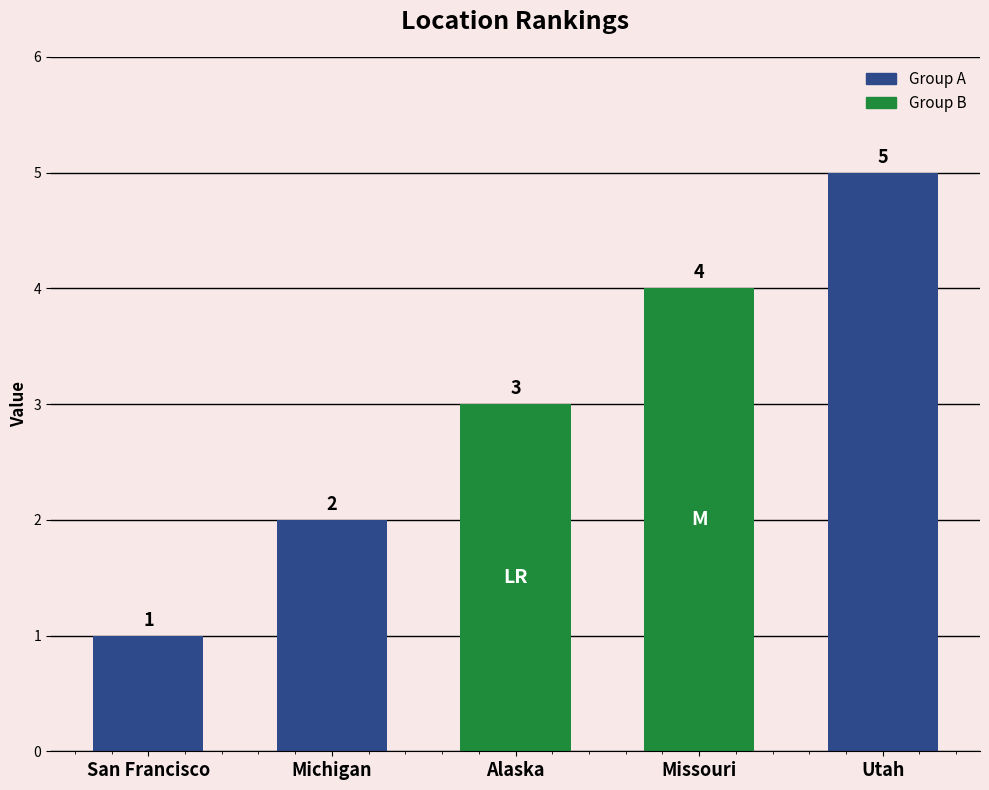

Which label corresponds to the largest value in the chart?

Utah